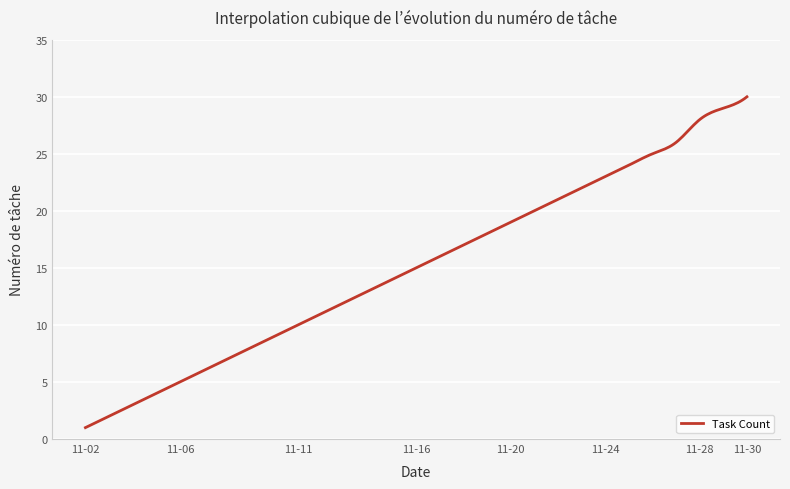

Does the chart have visible grid lines?

Yes